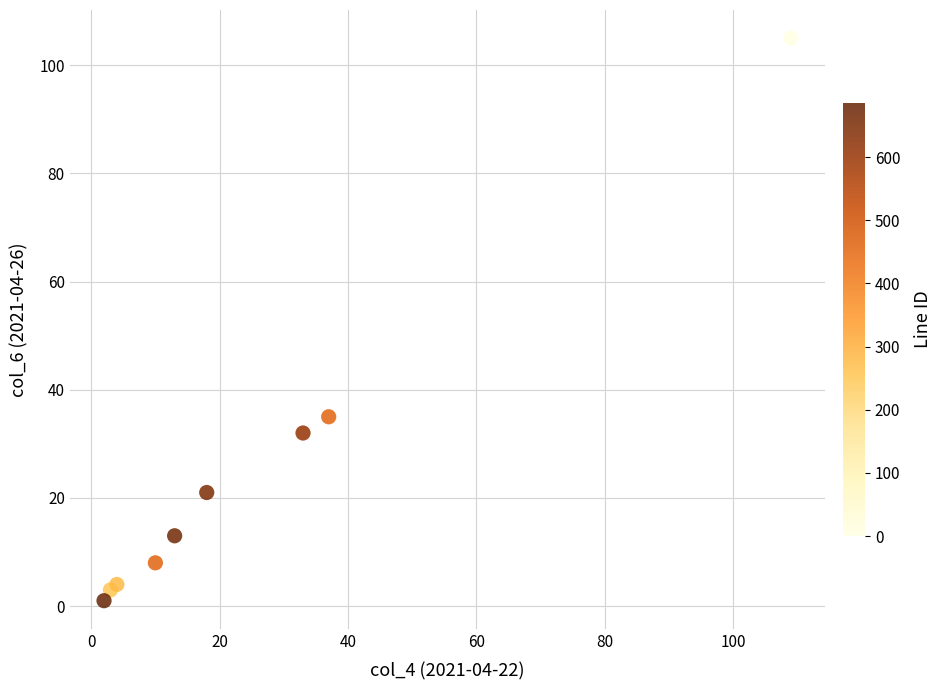

What Y value in the scatter plot is closest to 53?

35